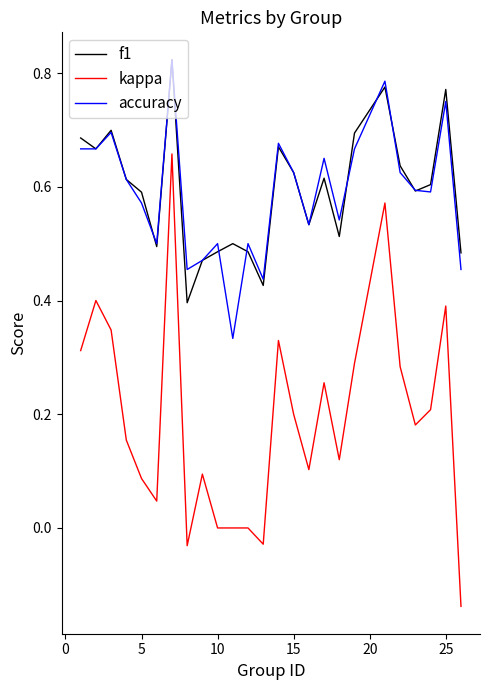

True or false: f1 and kappa intersect in this chart.

False